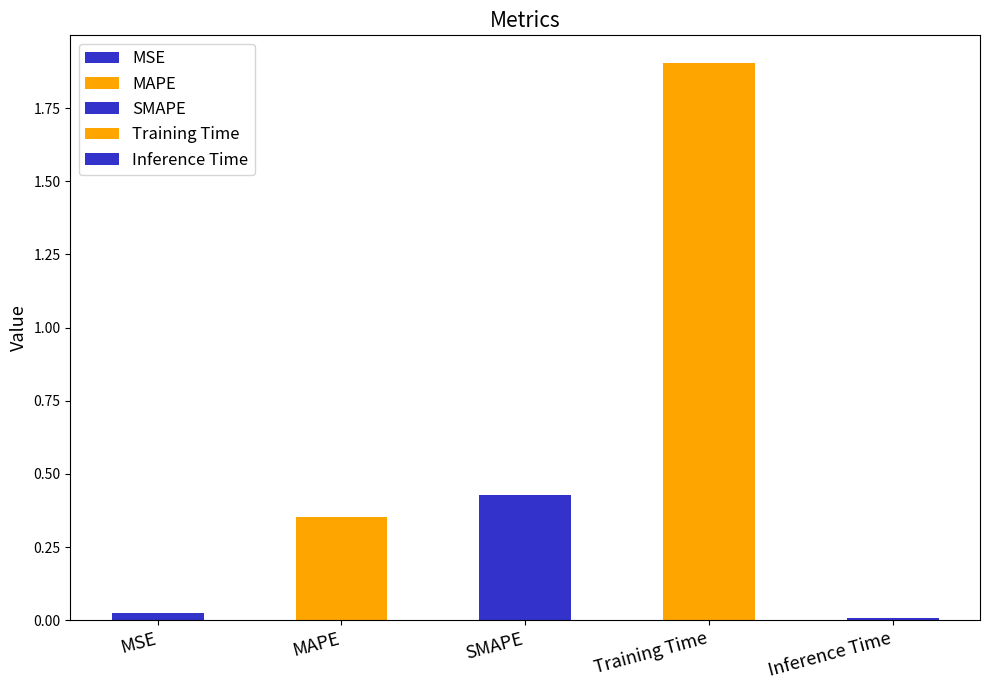

Which label corresponds to the largest value in the chart?

Training Time